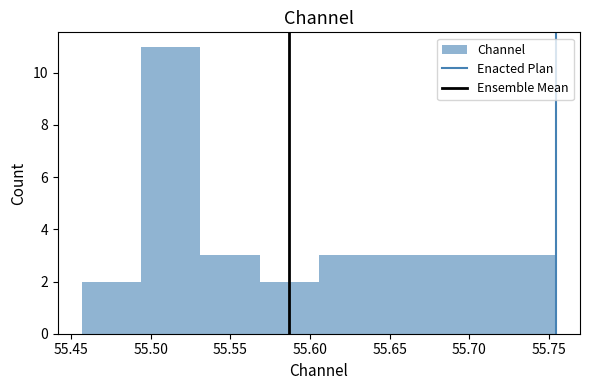

Reading left to right, list every bar in this chart as the range it spans on the x-axis followed by its height. Neither the bar edges nor the heights are printed on the chart, so give them approximately, as read against the axes.

55.455 to 55.495: 2
55.495 to 55.530: 11
55.530 to 55.570: 3
55.570 to 55.605: 2
55.605 to 55.645: 3
55.645 to 55.680: 3
55.680 to 55.715: 3
55.715 to 55.755: 3